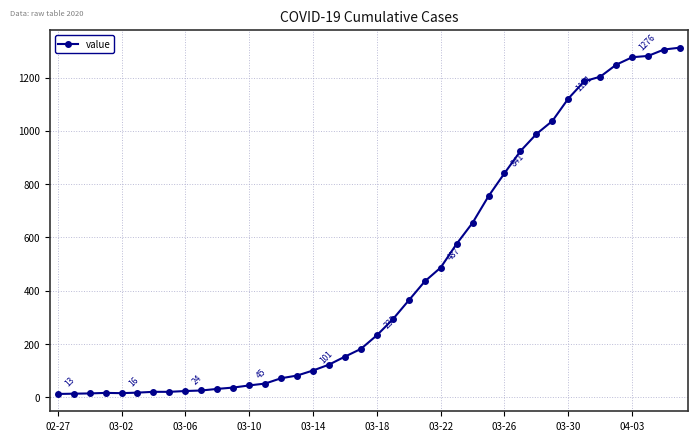

What is the greatest value displayed?

1312